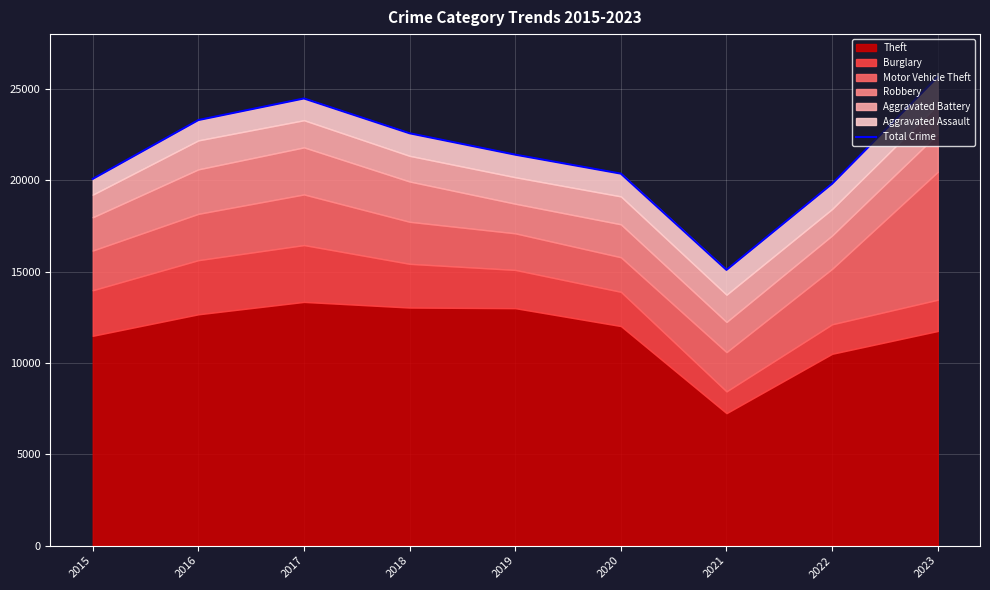

What is the change in value from 2018 to 2023?

+3092